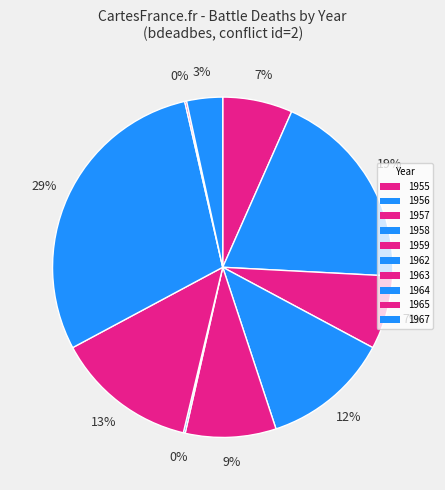

Does any single category account for the majority?

No